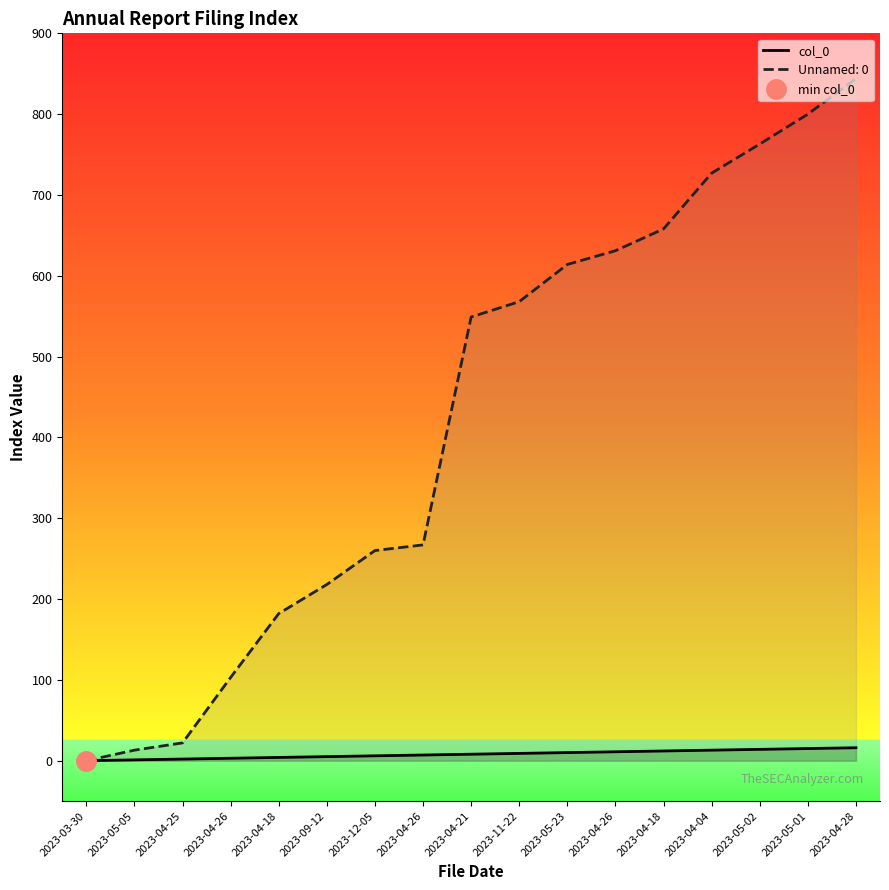

What is the maximum value shown in the chart?

16